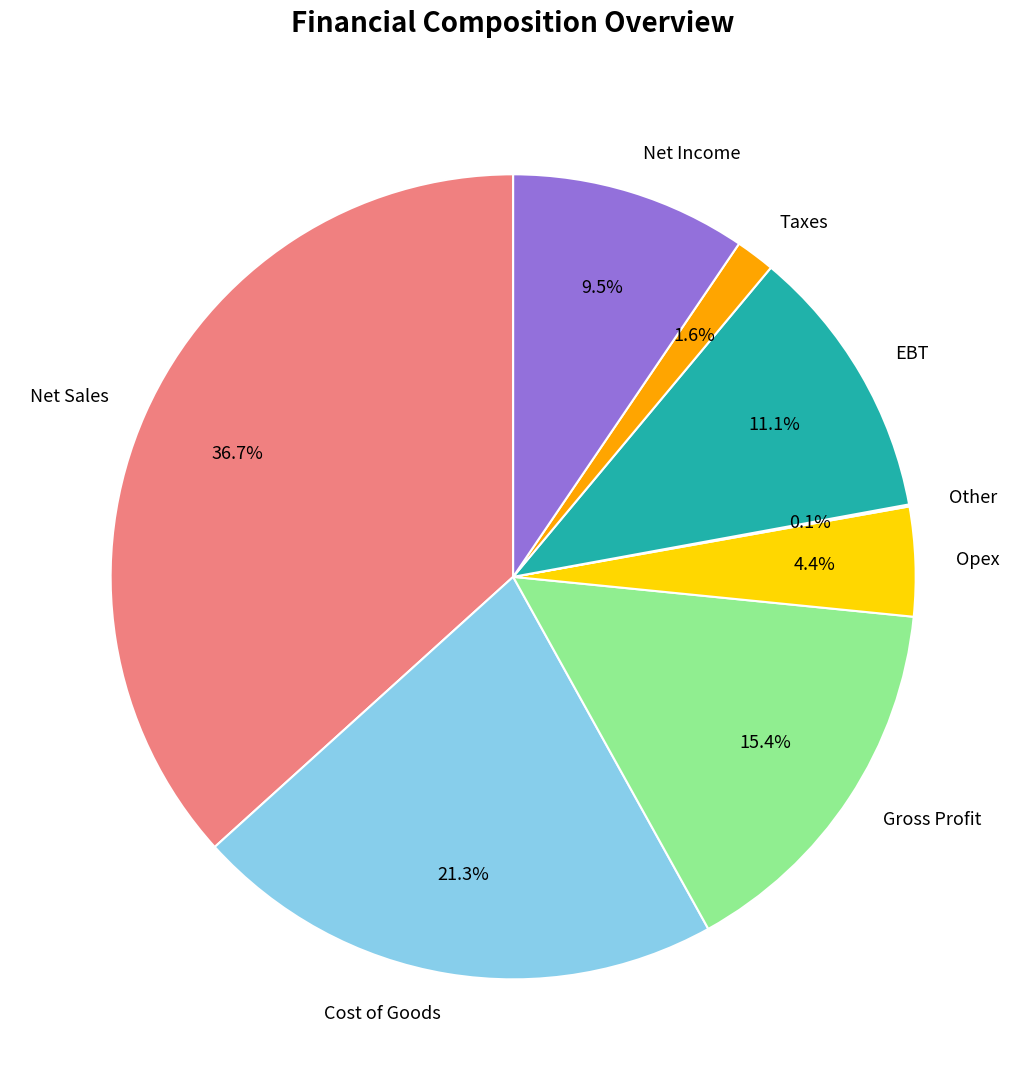

Between Net Income and Taxes, which is larger?

Net Income